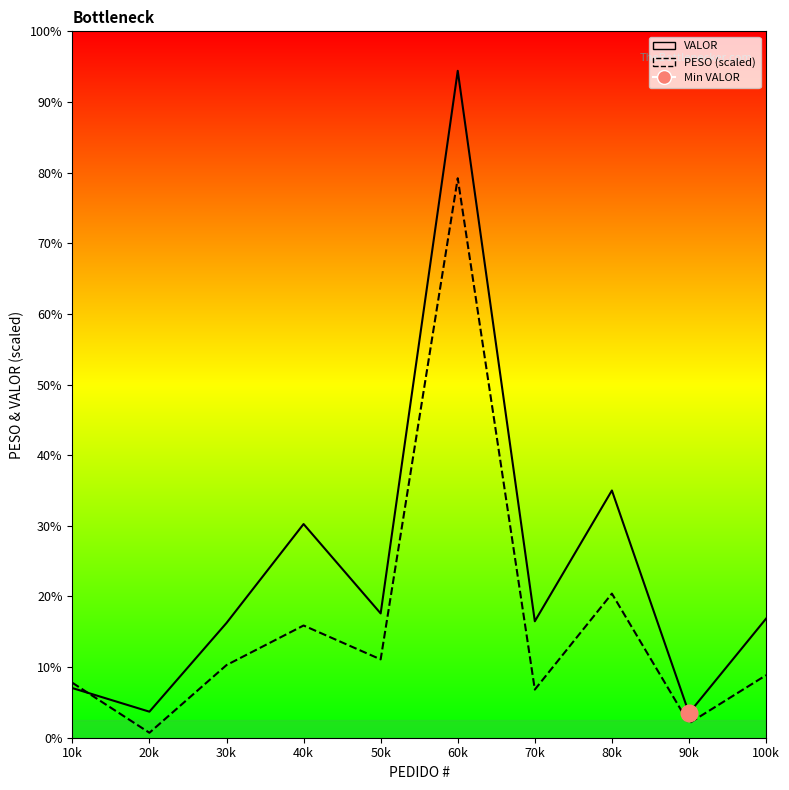

Reading left to right, what are all the values shown in this chart?

VALOR: 1124.7	589.9	2599.0	4839.9	2815.2	15105.6	2637.5	5599.9	557.2	2697.1
PESO (scaled): 1244.8	112.3	1645.3	2541.9	1774.1	12672.0	1090.6	3264.0	326.4	1416.0